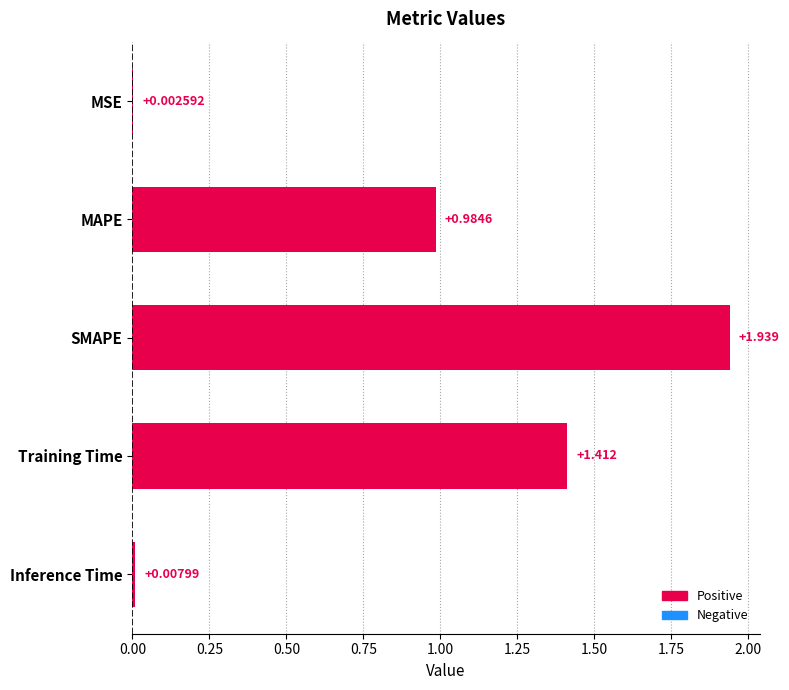

Between SMAPE and MAPE, which is larger?

SMAPE